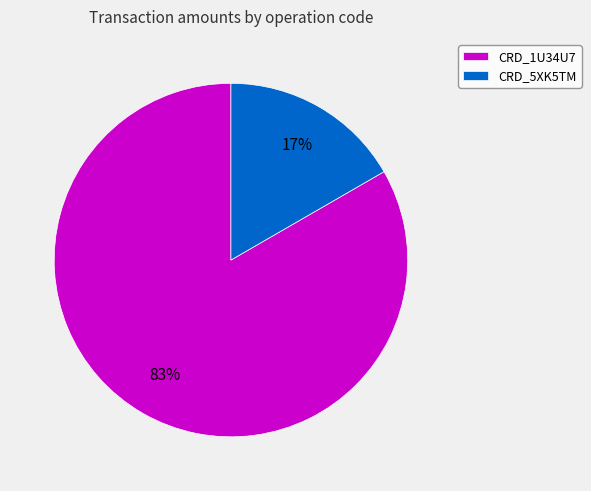

What percentage is the CRD_1U34U7 slice, to the nearest percent?

83%